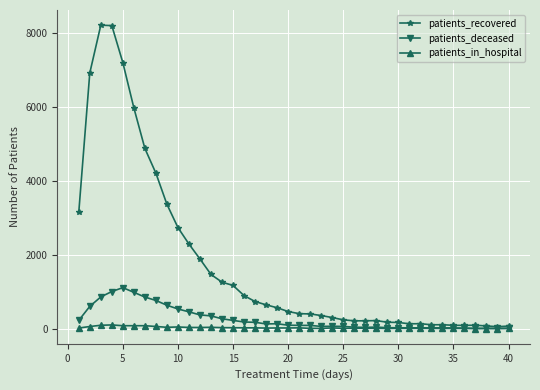

True or false: patients_in_hospital has more than 1 interior local peaks.

True